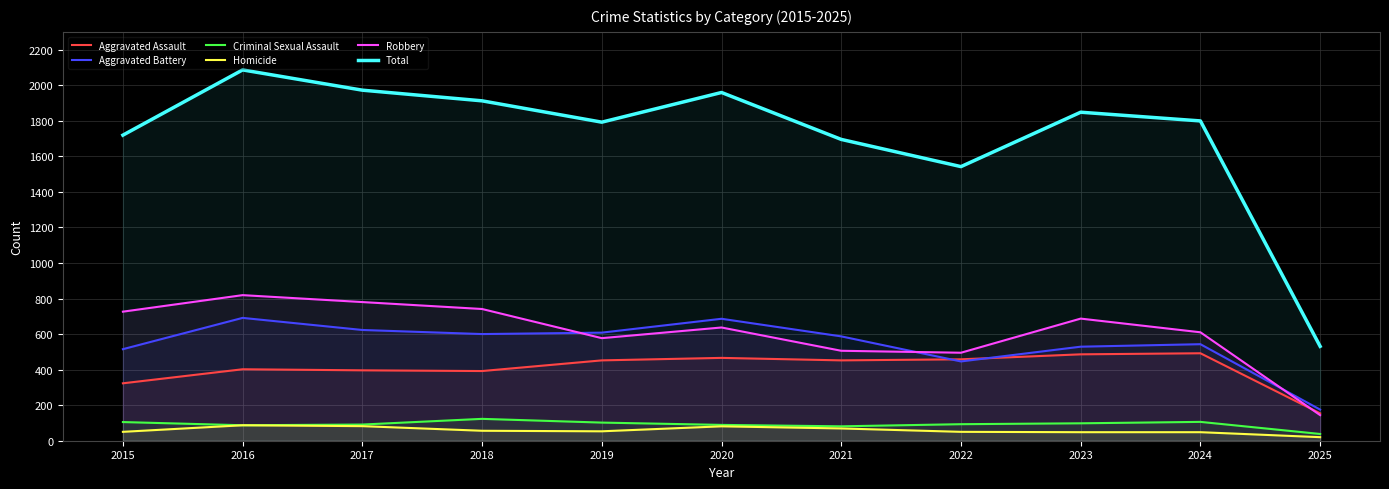

Is this an area chart (filled region under the line)?

No